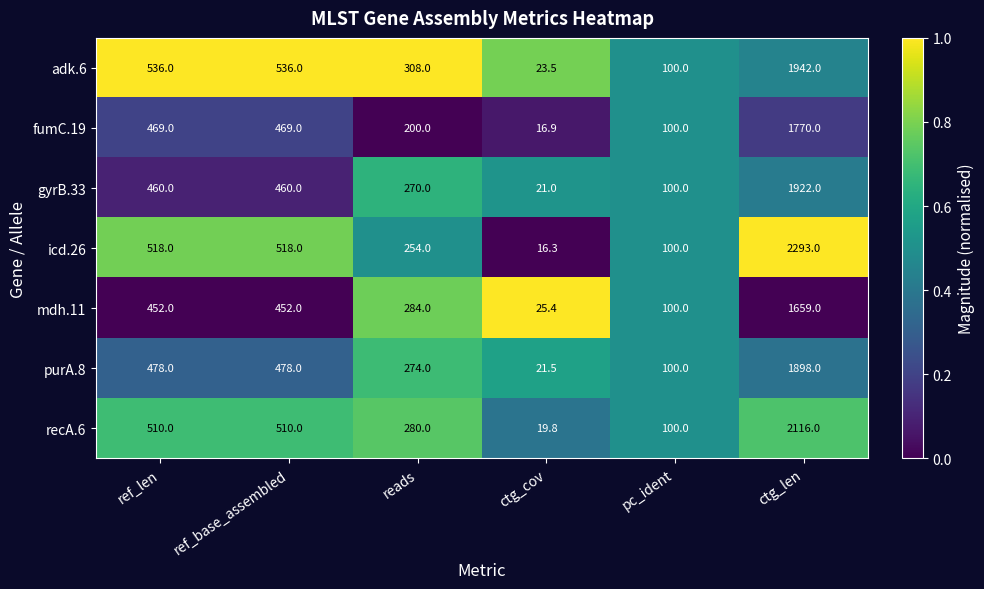

At which label does gyrB.33 reach its minimum?

ctg_cov